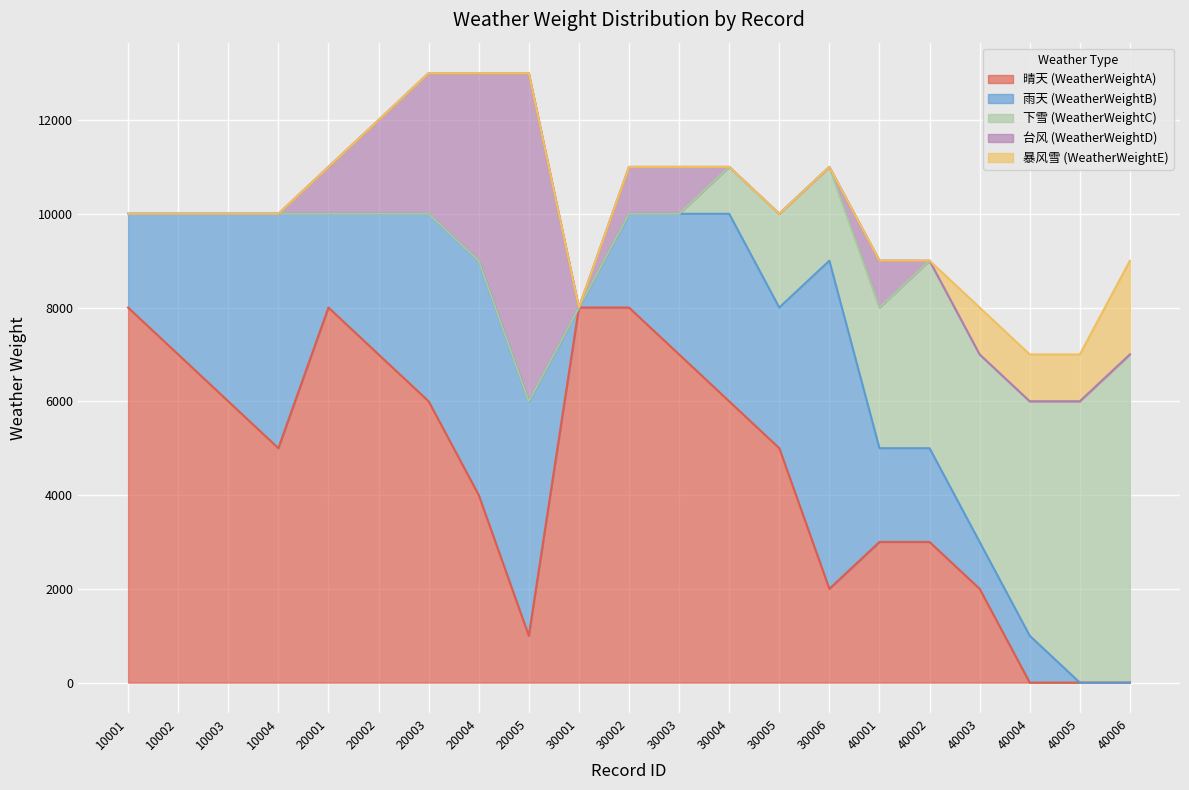

True or false: 下雪 (WeatherWeightC) and 晴天 (WeatherWeightA) intersect in this chart.

False